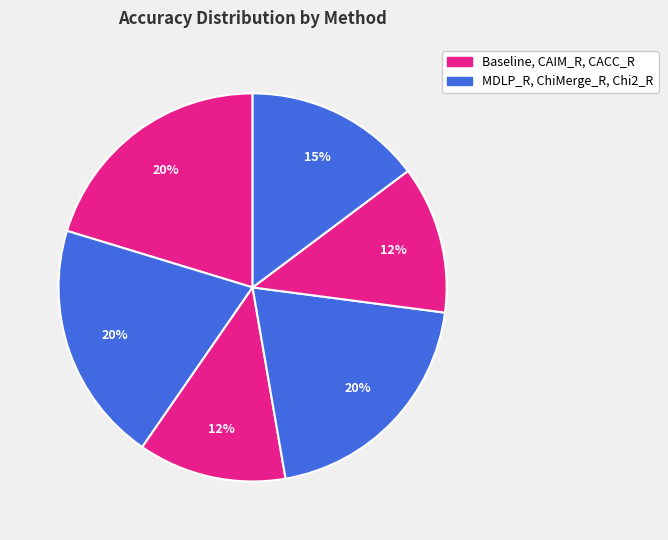

How many segments does this pie chart have?

6